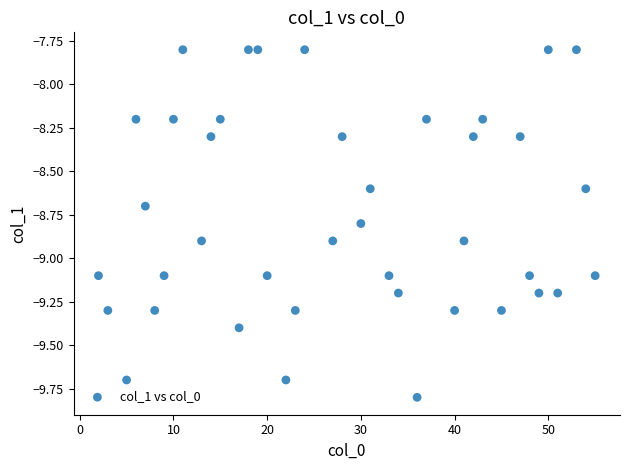

What is the range of X values (max minus min)?

53.0